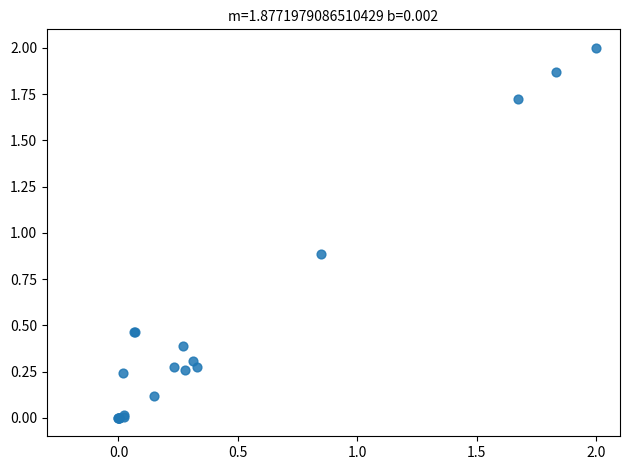

What Y value in the scatter plot is closest to 1?

0.9